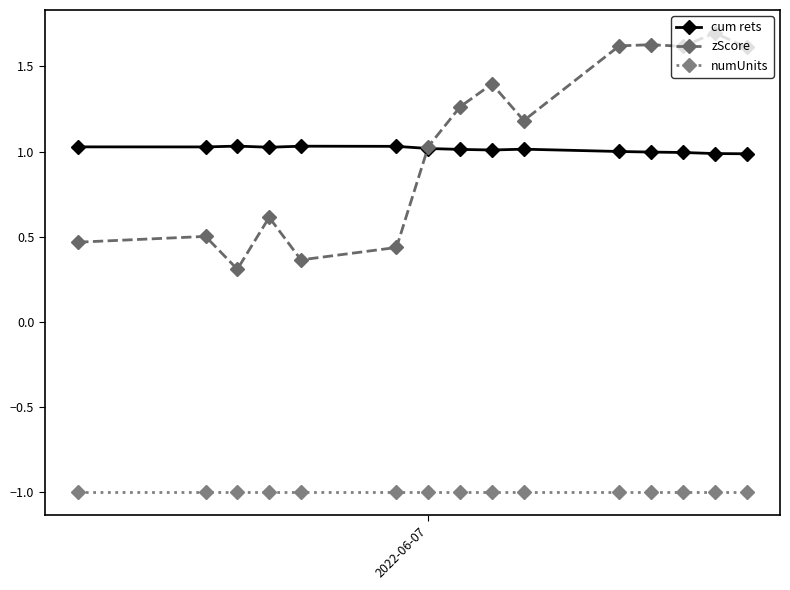

Which series has the largest range (max minus min)?

zScore